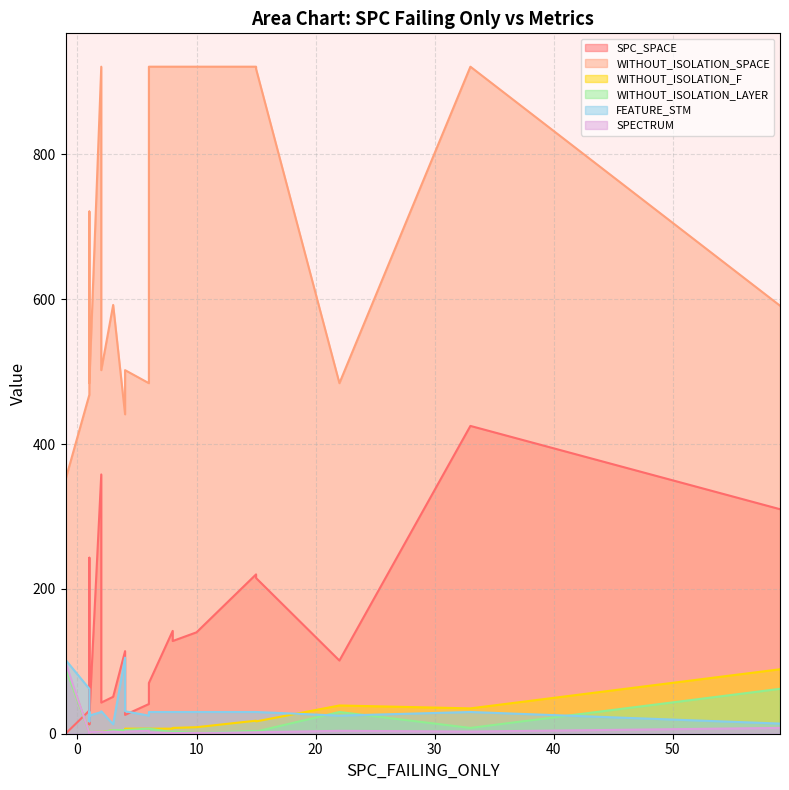

What is the difference between the highest and lowest values at -1?

351